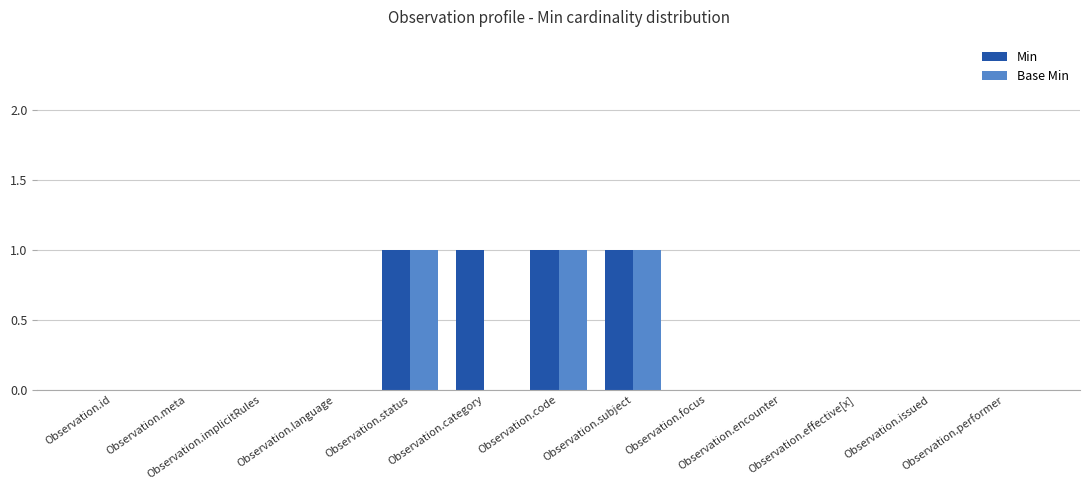

What is the greatest value displayed?

1